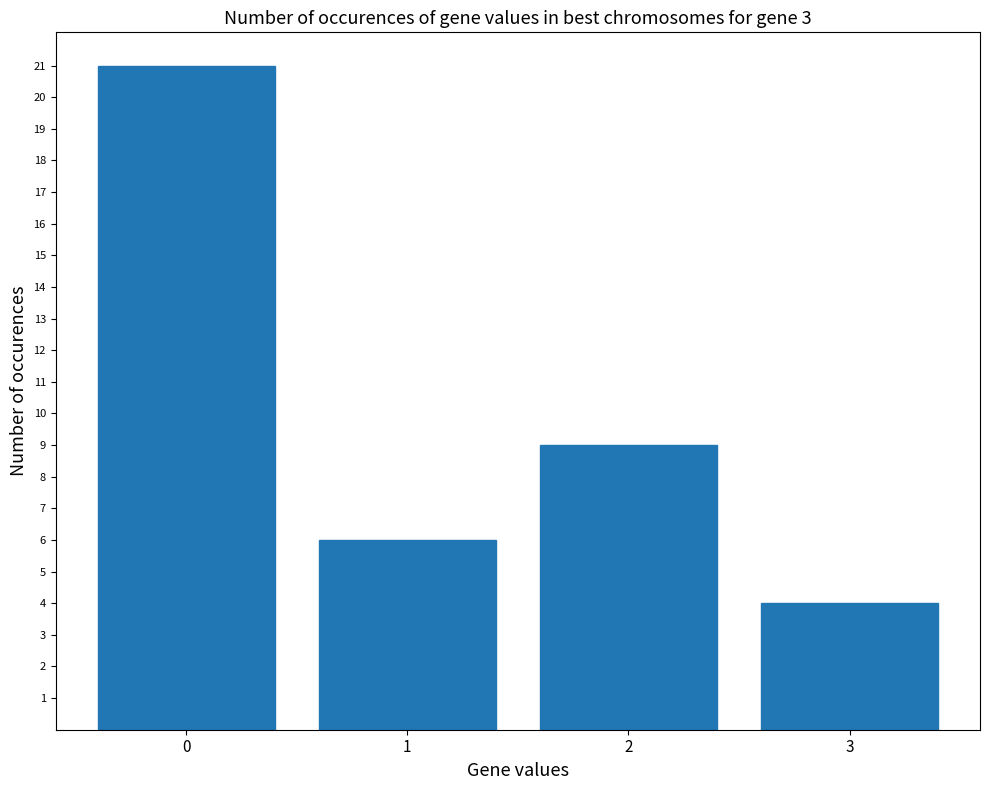

What is the sum of the values at 1 and 0?

27